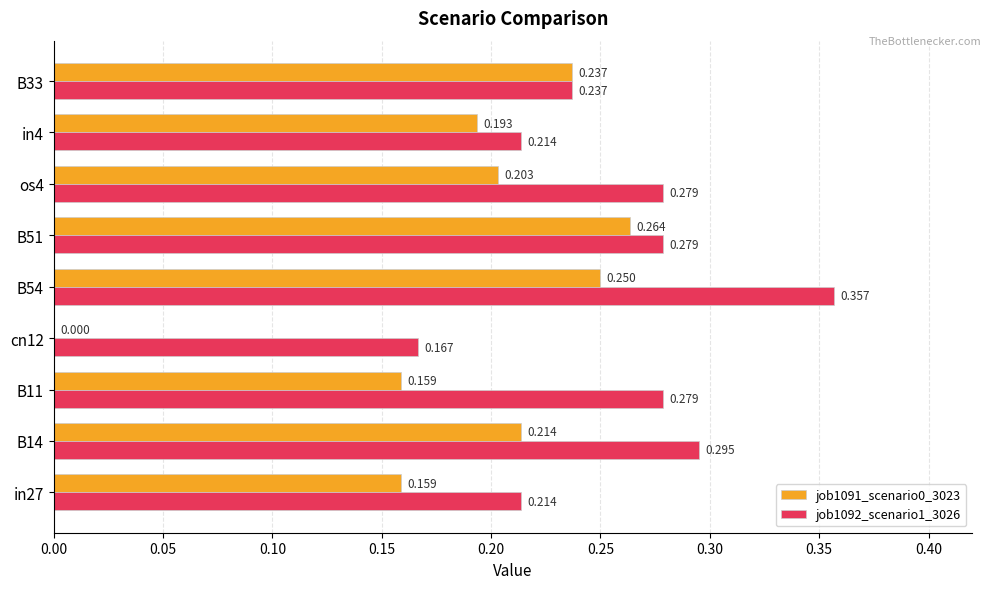

Is the value of job1091_scenario0_3023 at B54 greater than the value of job1092_scenario1_3026 at B51?

No